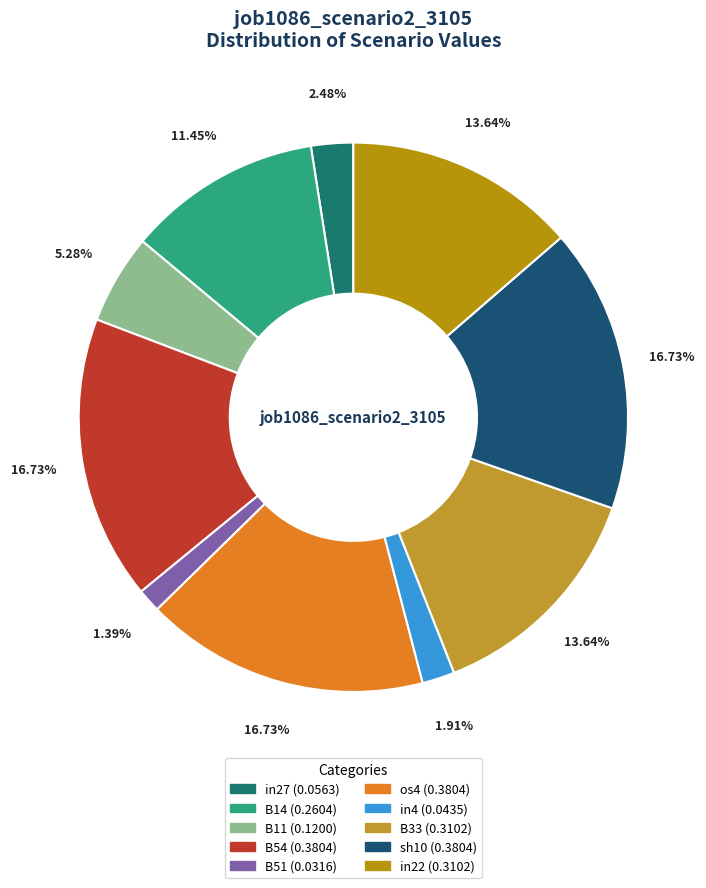

Does B11 account for over 50% of the chart?

No